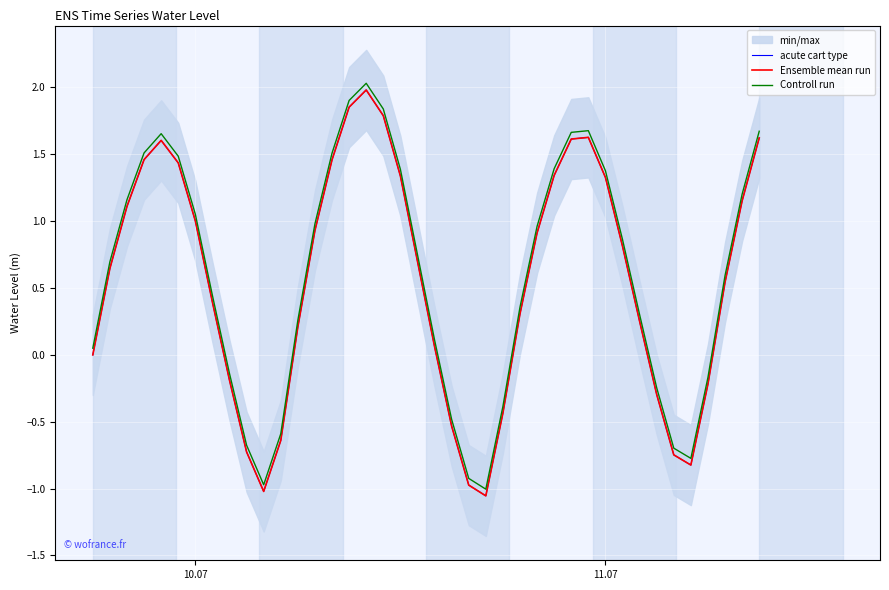

How many data points in Ensemble mean run are less than 0?

12